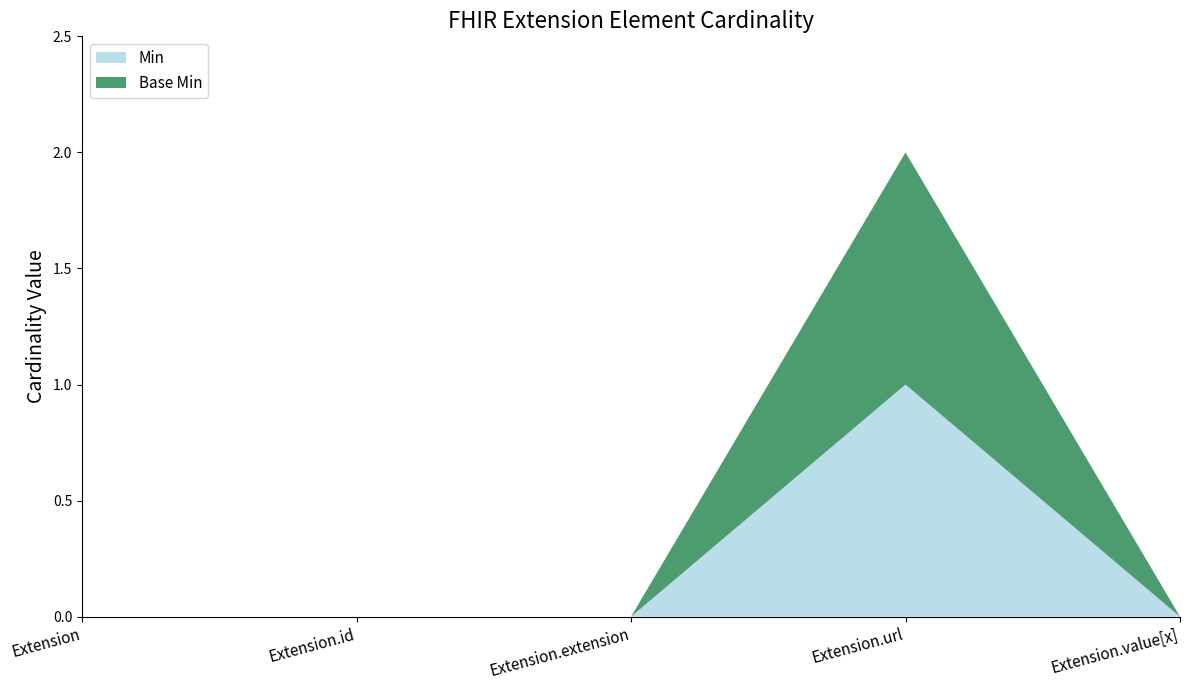

Reading left to right, transcribe all the data shown in this chart.

Min: Extension=0	Extension.id=0	Extension.extension=0	Extension.url=1	Extension.value[x]=0
Base Min: Extension=0	Extension.id=0	Extension.extension=0	Extension.url=1	Extension.value[x]=0